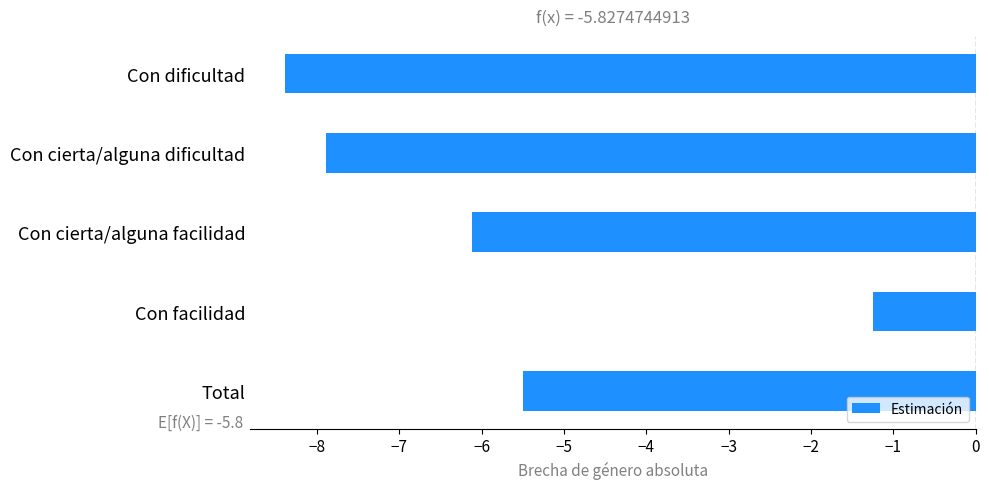

What is the sum of all values?

-29.1